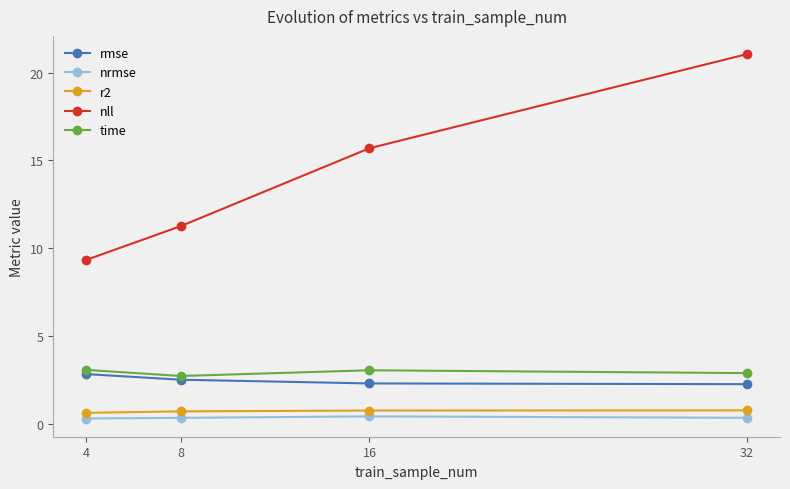

Is this an area chart (filled region under the line)?

No